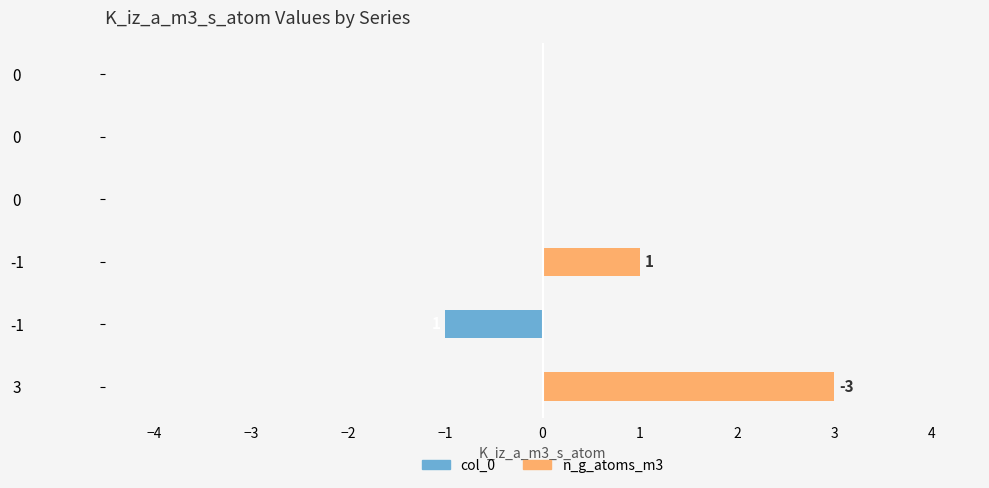

Are the bars horizontal?

Yes